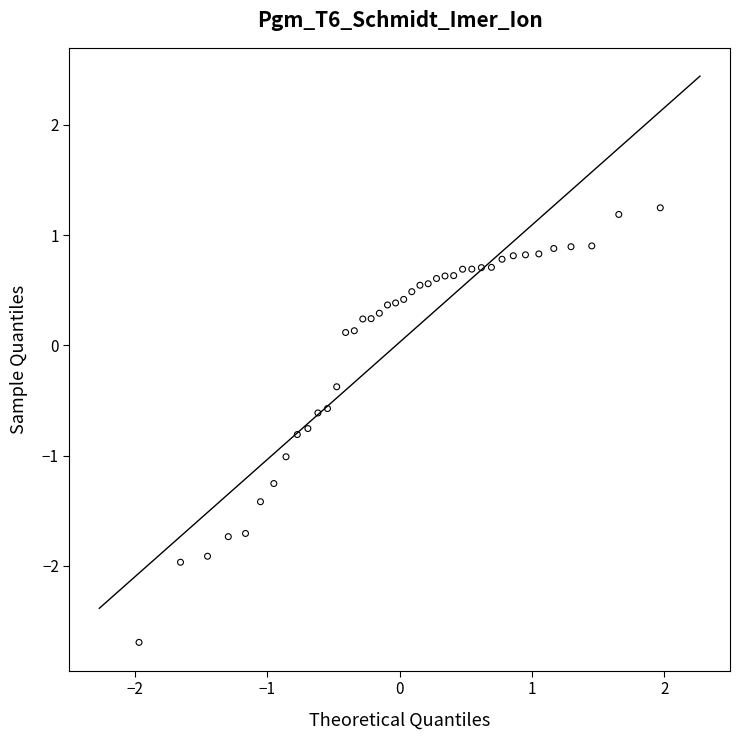

What is the range of Y values (max minus min)?

3.9